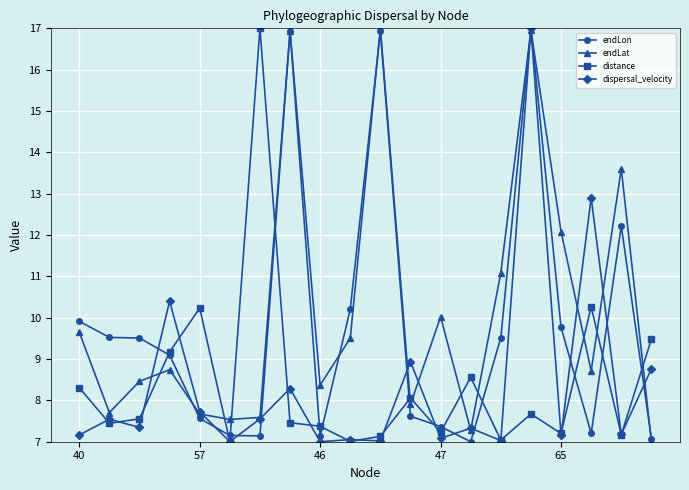

True or false: distance has more than 1 points higher than both neighbors.

True